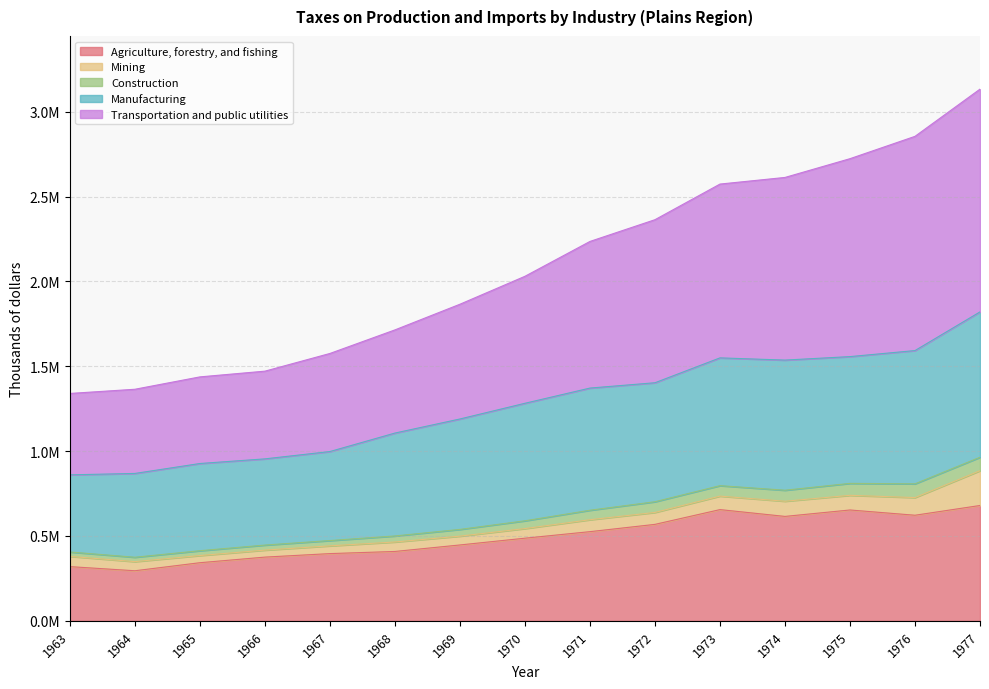

True or false: Agriculture, forestry, and fishing and Transportation and public utilities cross at least once.

False